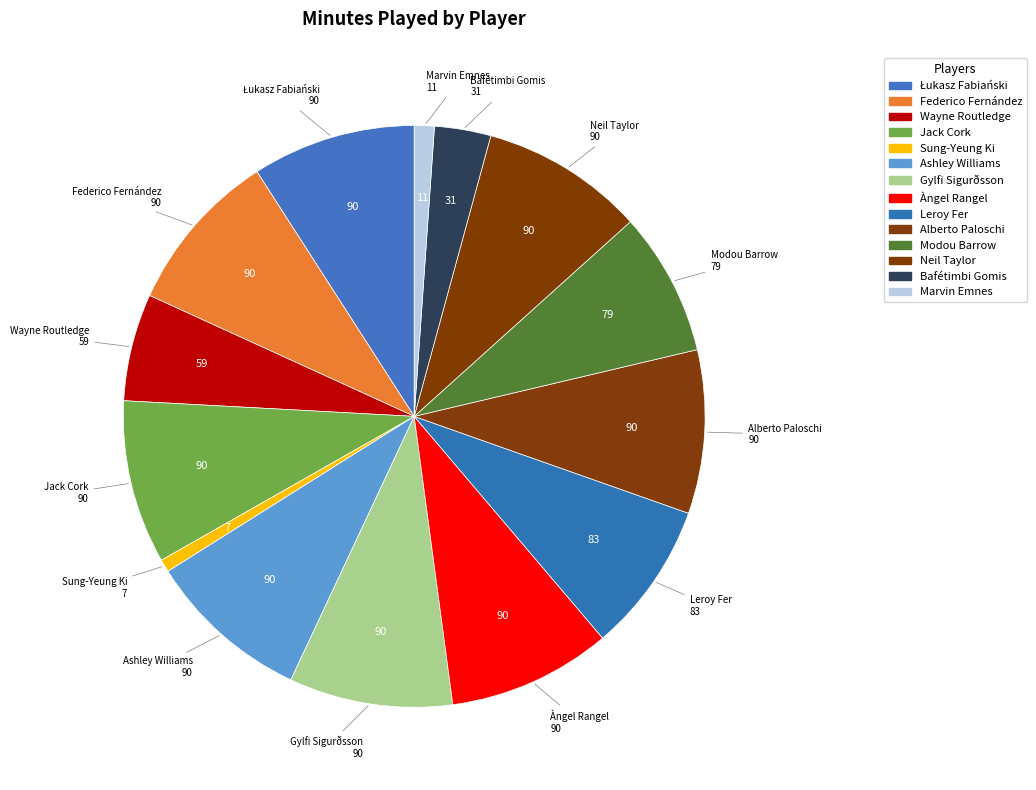

Approximately how many times larger is the value at Àngel Rangel compared to Alberto Paloschi?

1.0